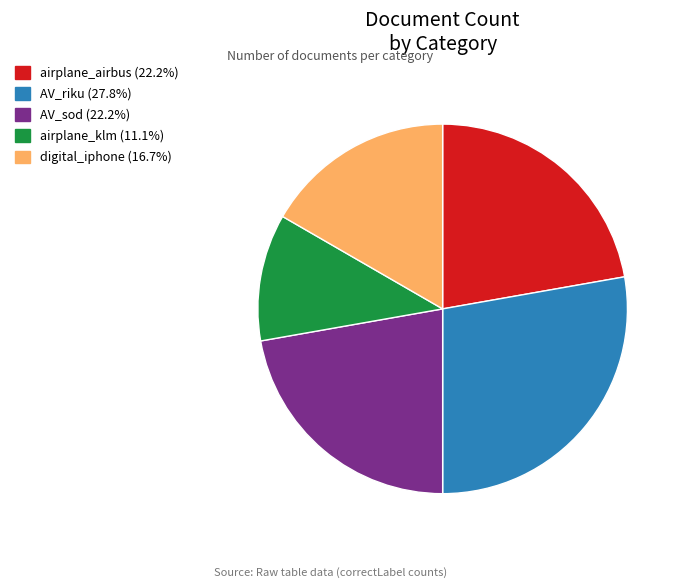

Which slice is the smallest?

airplane_klm